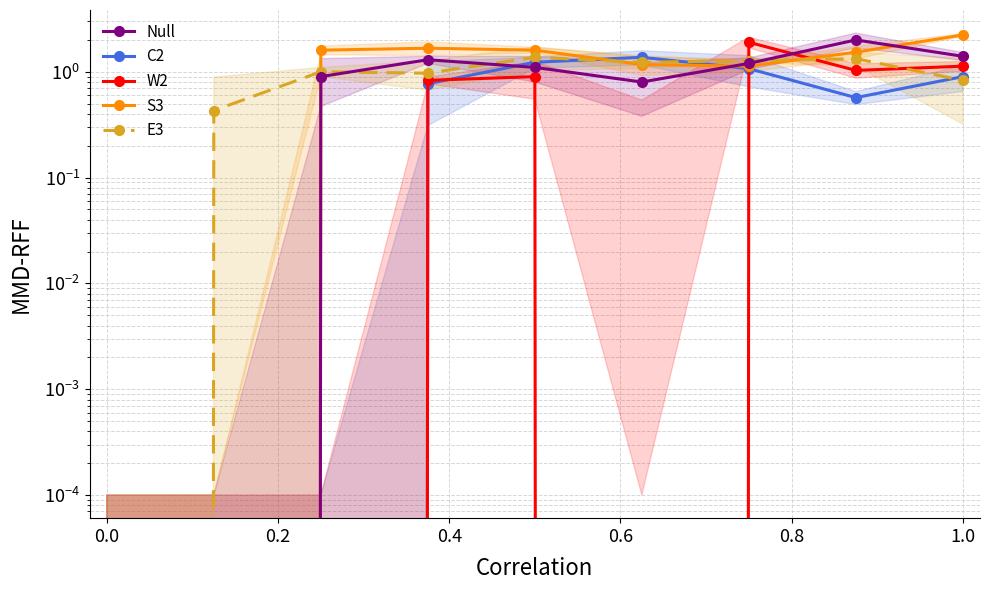

What is the highest value of the C2 series?

1.4